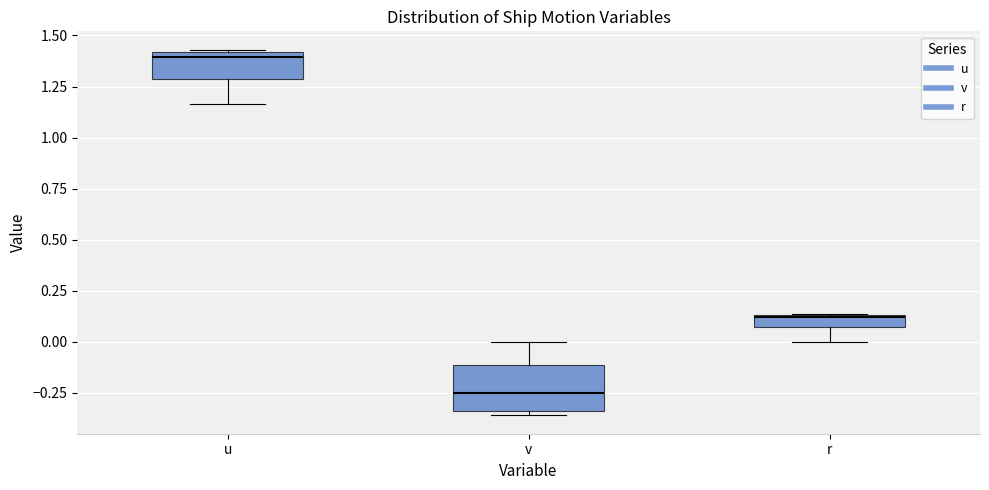

Where is the lower edge of the box for u on the y-axis? The values are not printed on the chart, so give them approximately, as read against the axis.

1.30